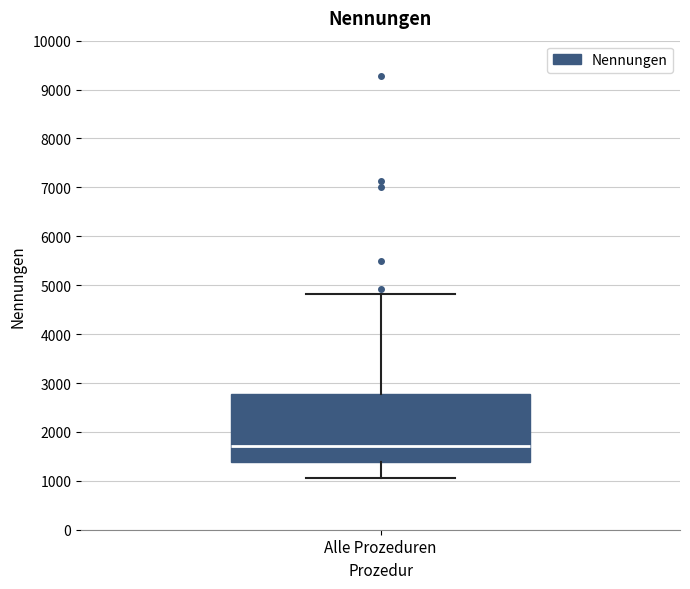

Transcribe this box plot: give where the median line is, the range the box spans, and where the two whiskers end, as read against the y-axis. The values are not printed on the chart, so give them approximately, as read against the axis.

median 1700, box 1400 to 2800, whiskers 1100 to 4800